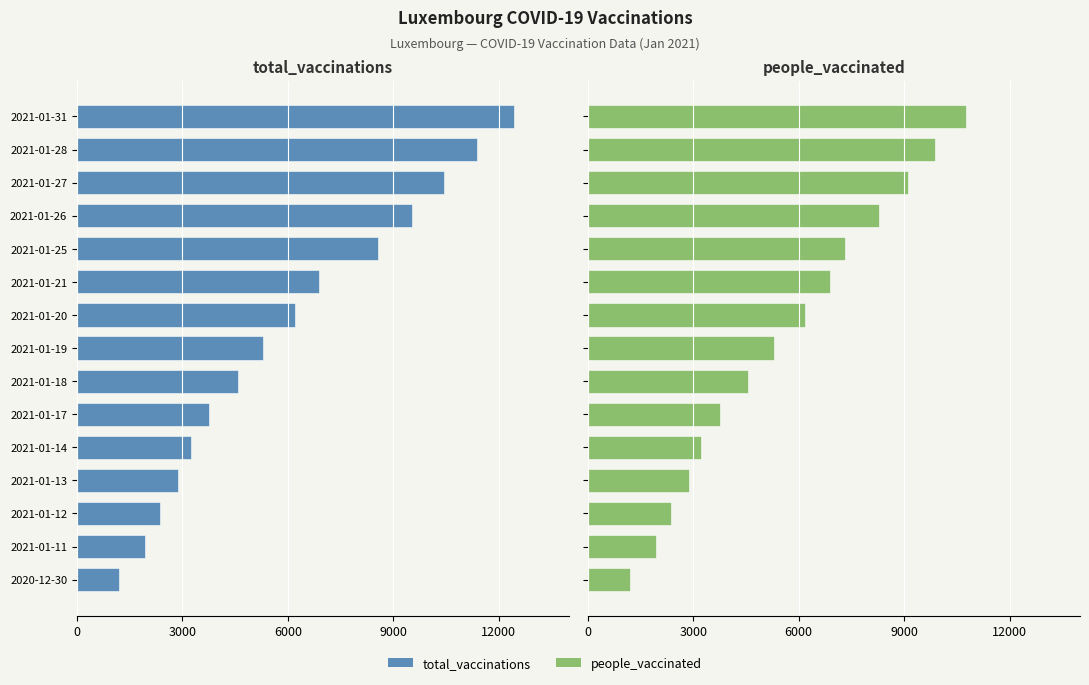

True or false: people_vaccinated has a value of 11562 at 2021-01-25.

False